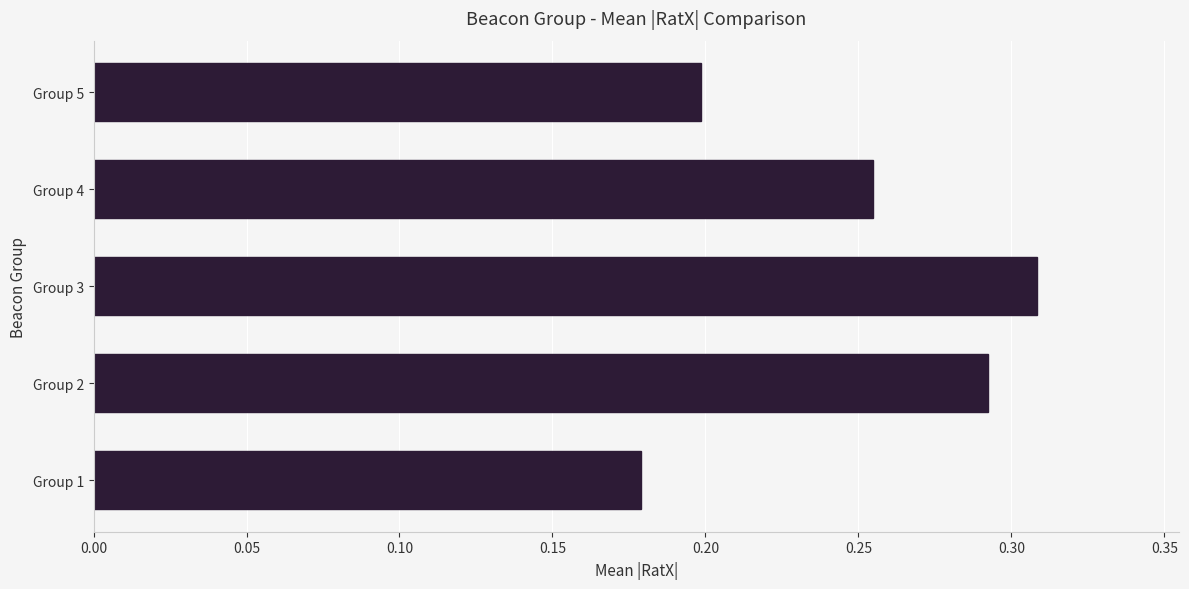

What is the sum of the values at Group 2 and Group 3?

0.6